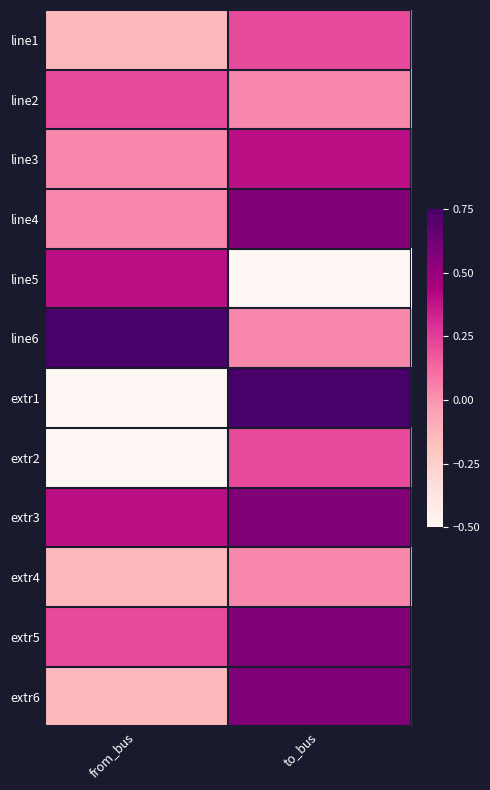

What is the greatest value displayed?

0.8